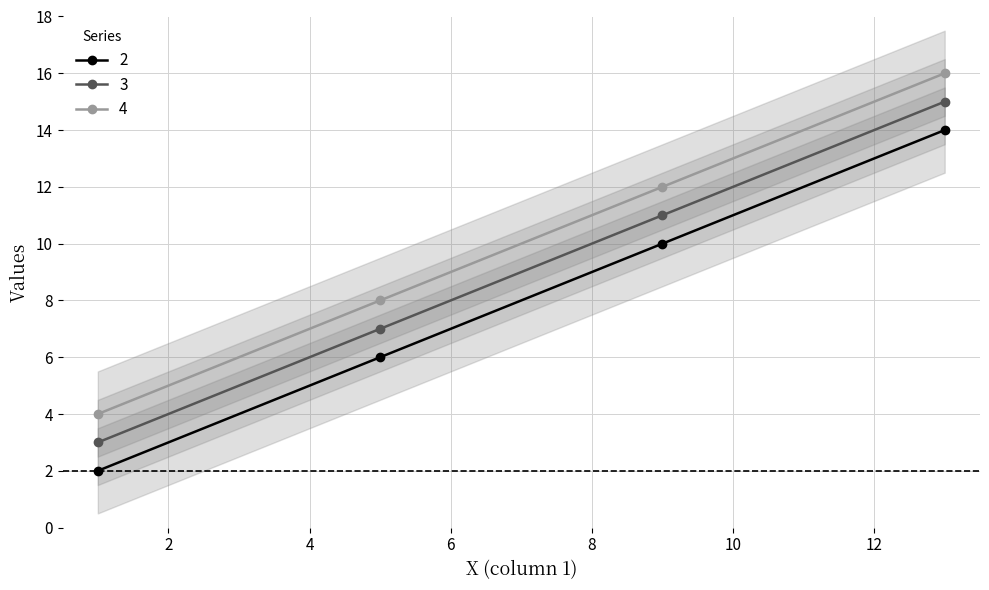

What is the minimum value shown in the chart?

2